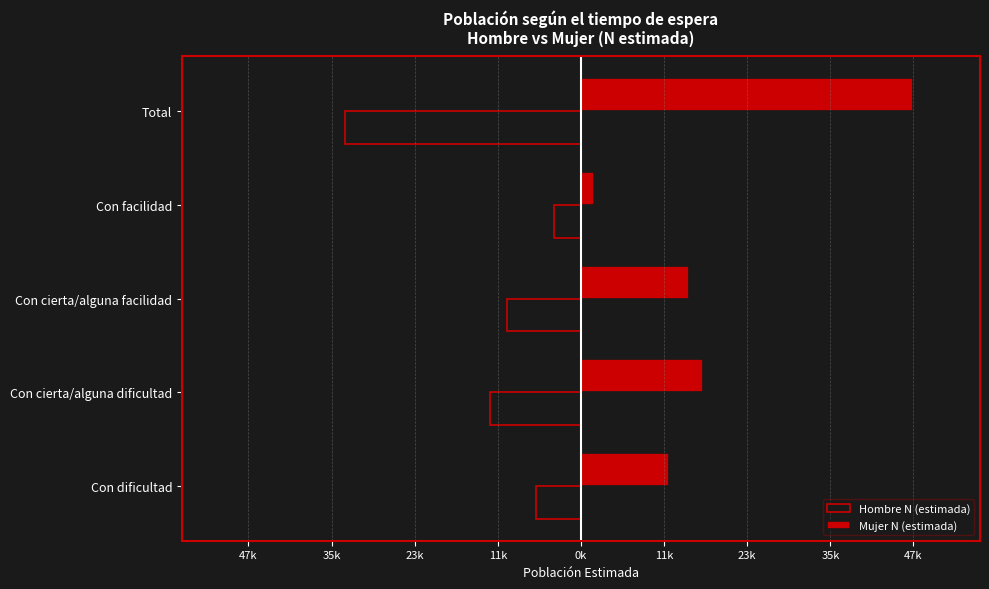

What is the difference between the second highest and second lowest values in the Mujer N (estimada) series?

4796